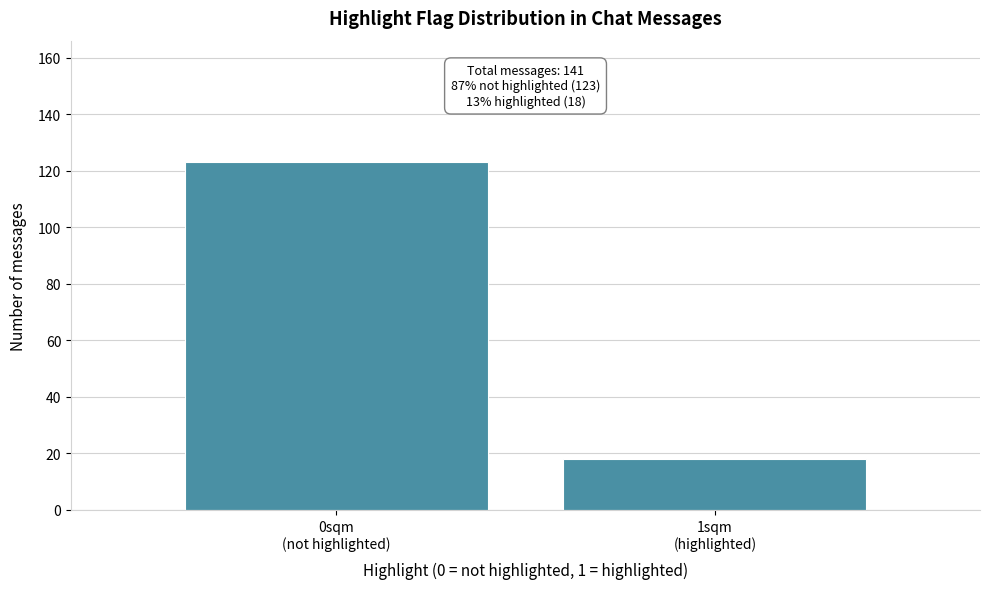

Reading left to right, extract all data points from this chart.

123	18